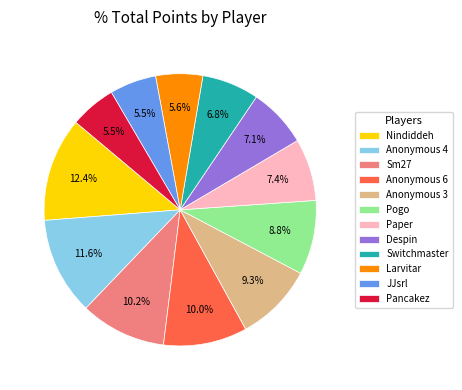

Between Anonymous 3 and JJsrl, which is larger?

Anonymous 3